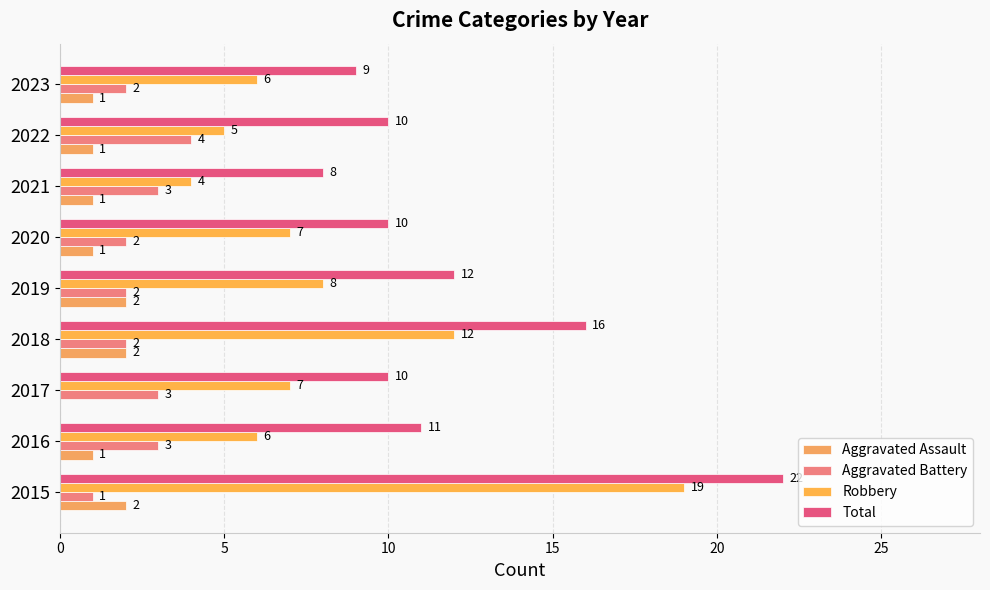

How many values in Aggravated Assault are above zero?

8